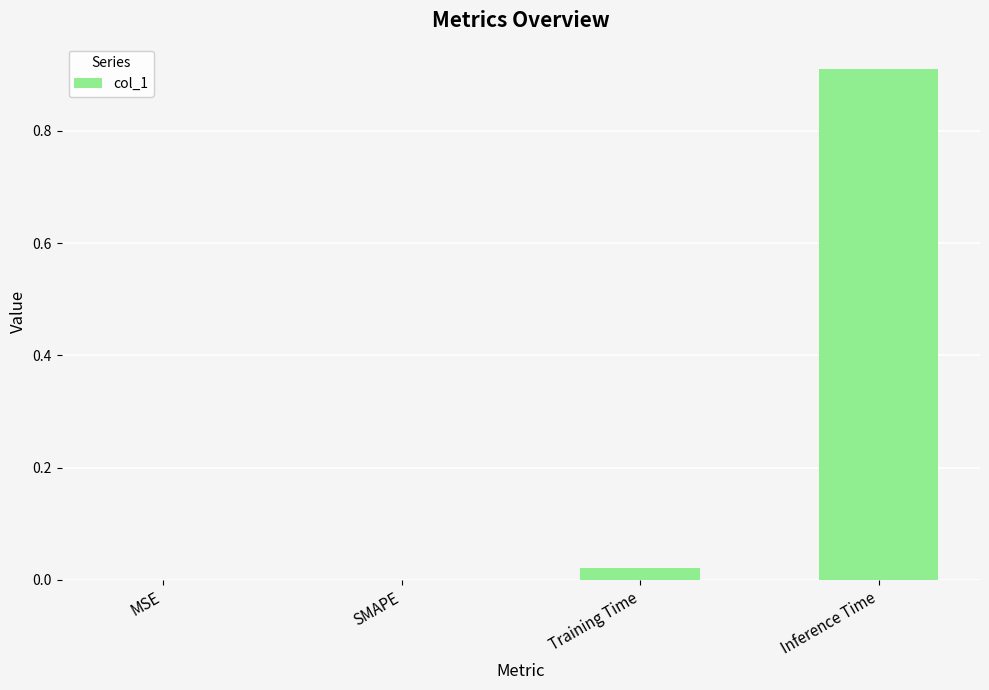

What is the change in value from Training Time to Inference Time?

+0.9